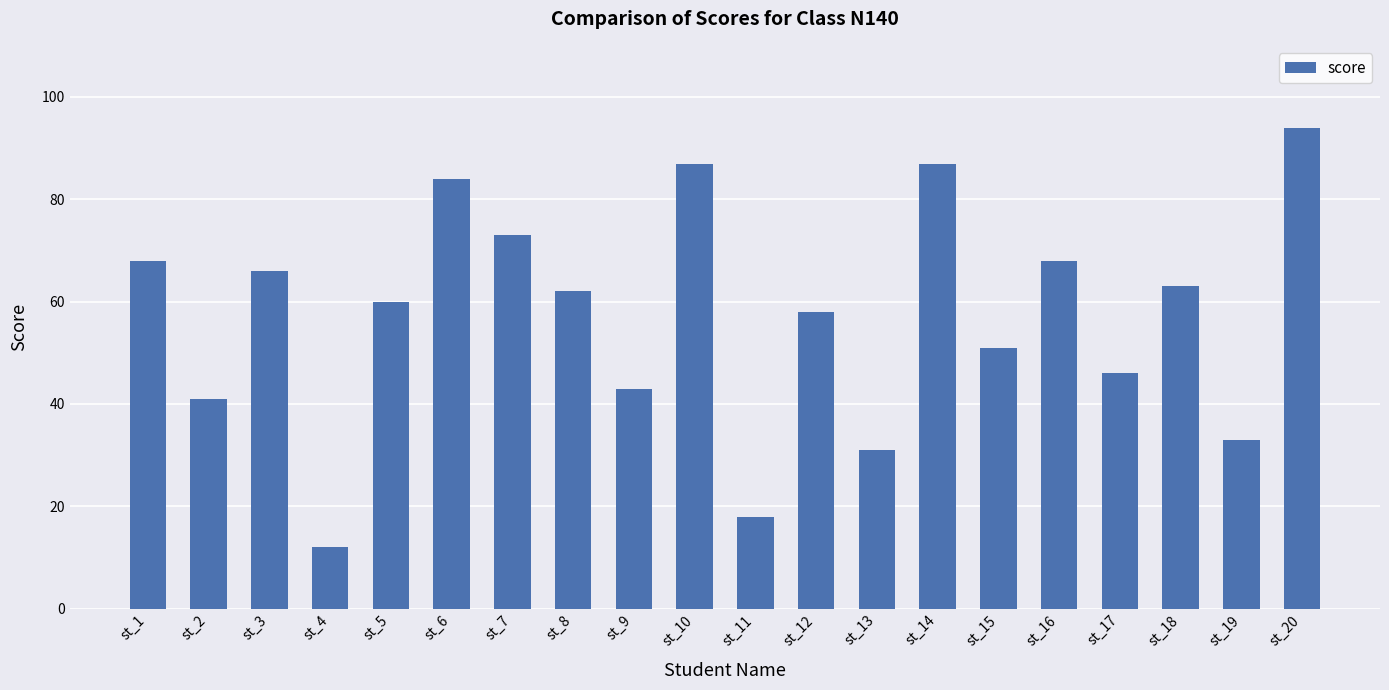

How many bars are there in total?

20